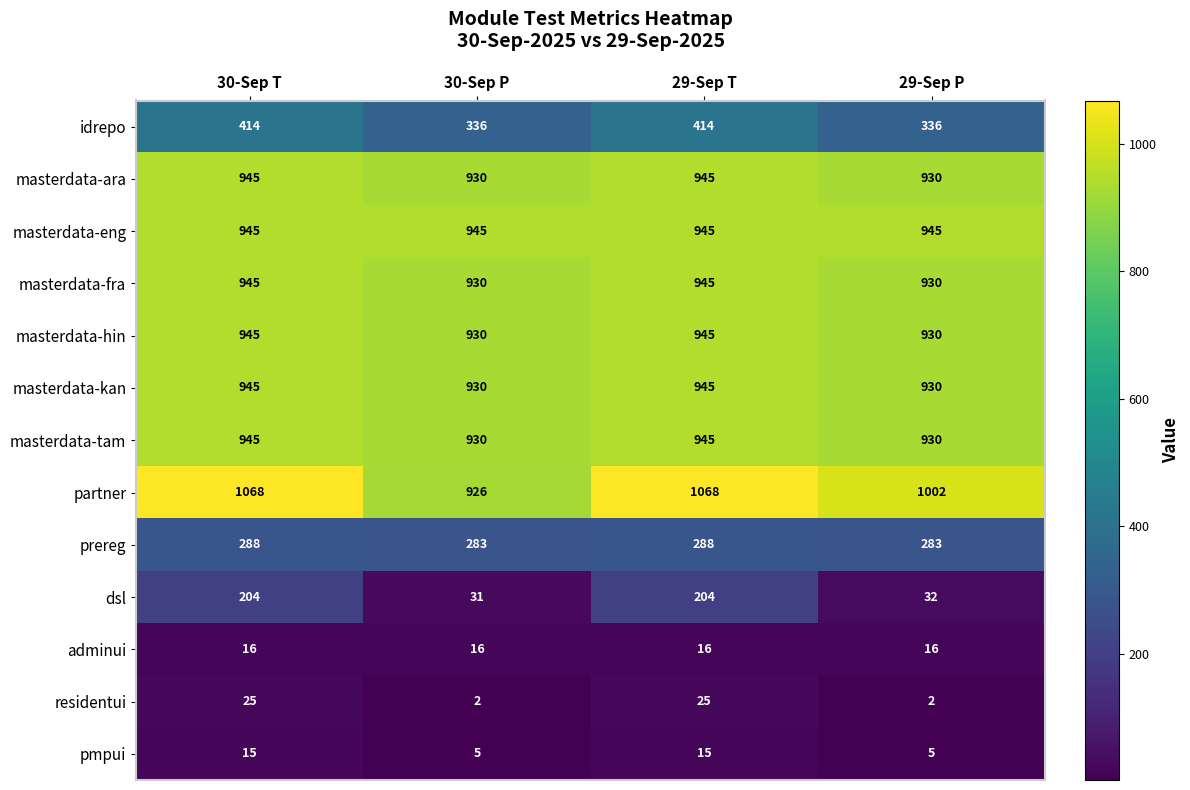

Is the value of idrepo at 30-Sep T greater than the value of prereg at 30-Sep P?

Yes